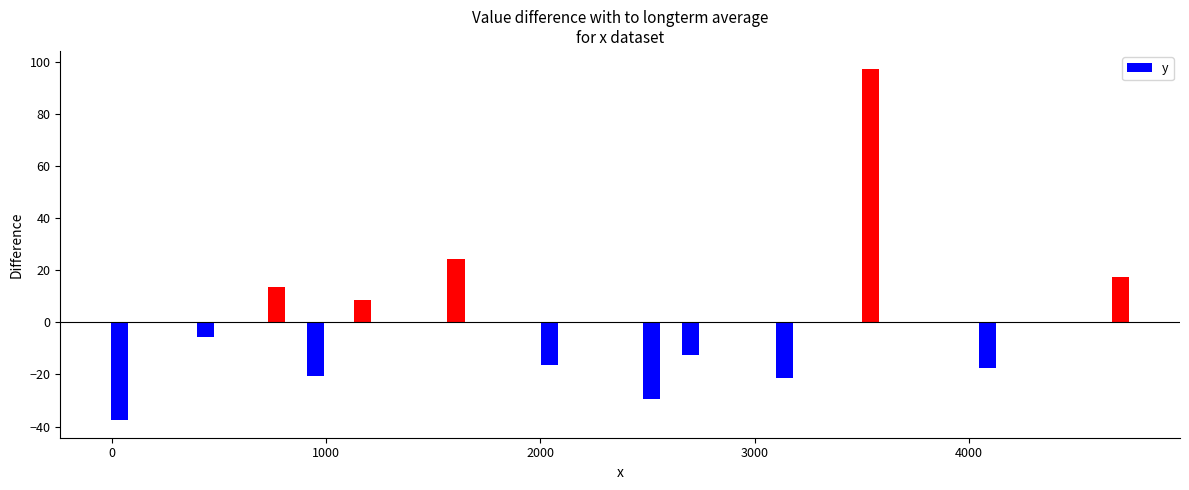

Reading right to left, what are all the values shown in this chart?

17.5	-17.5	97.5	-21.5	-12.5	-29.5	-16.5	24.5	8.5	-20.5	13.5	-5.5	-37.5